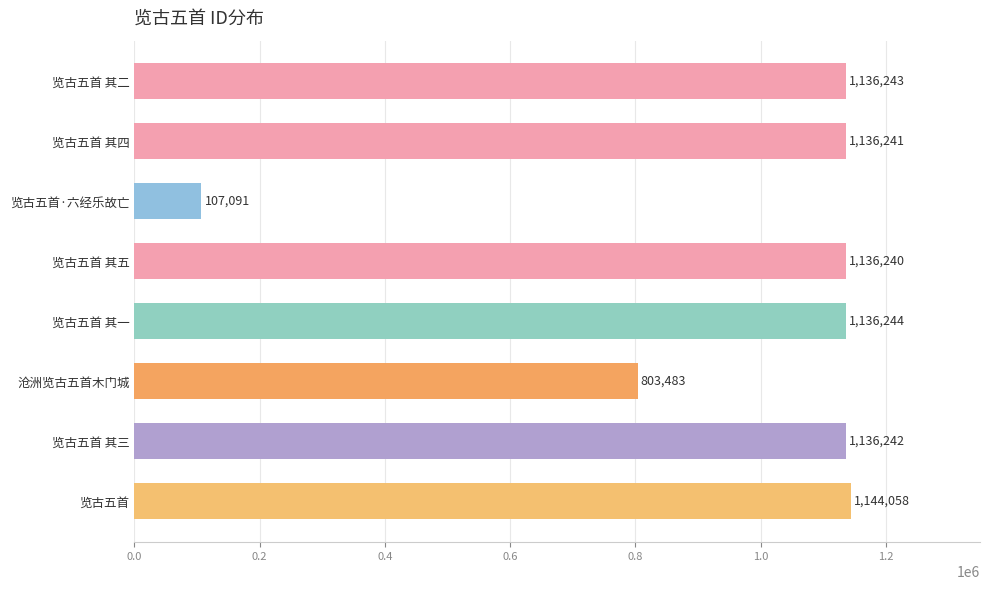

True or false: the data shows 1144058 at 览古五首.

True